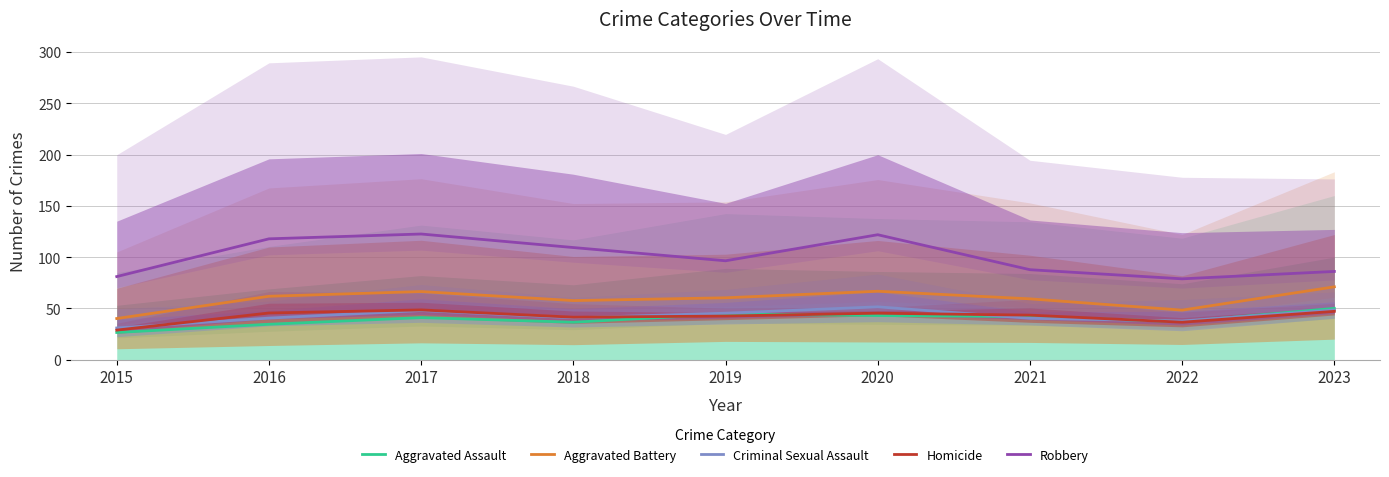

How many data points in Robbery are less than 96?

4